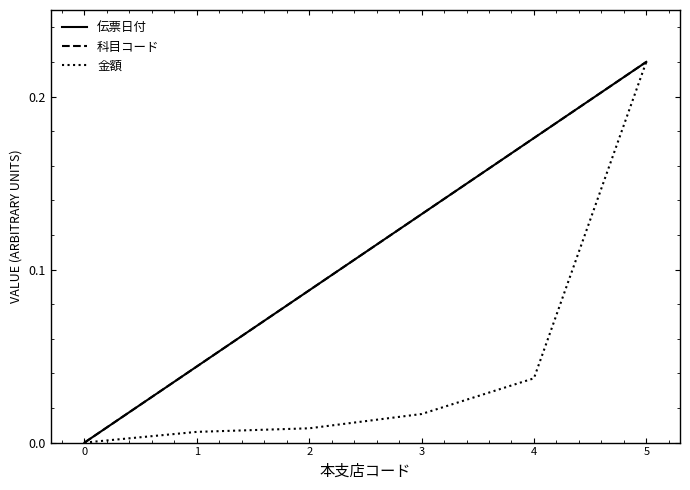

Does the chart have visible grid lines?

No